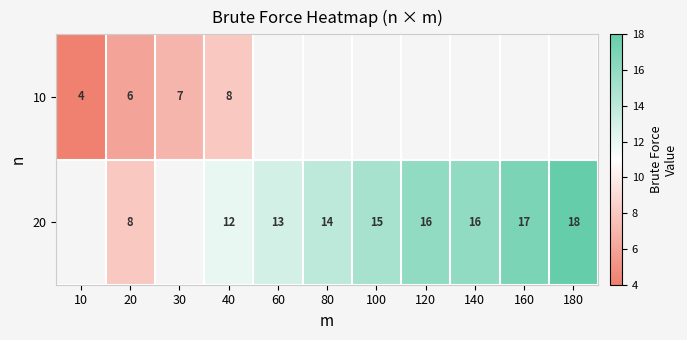

Is the value of 10 at 20 greater than the value of 20 at 20?

No